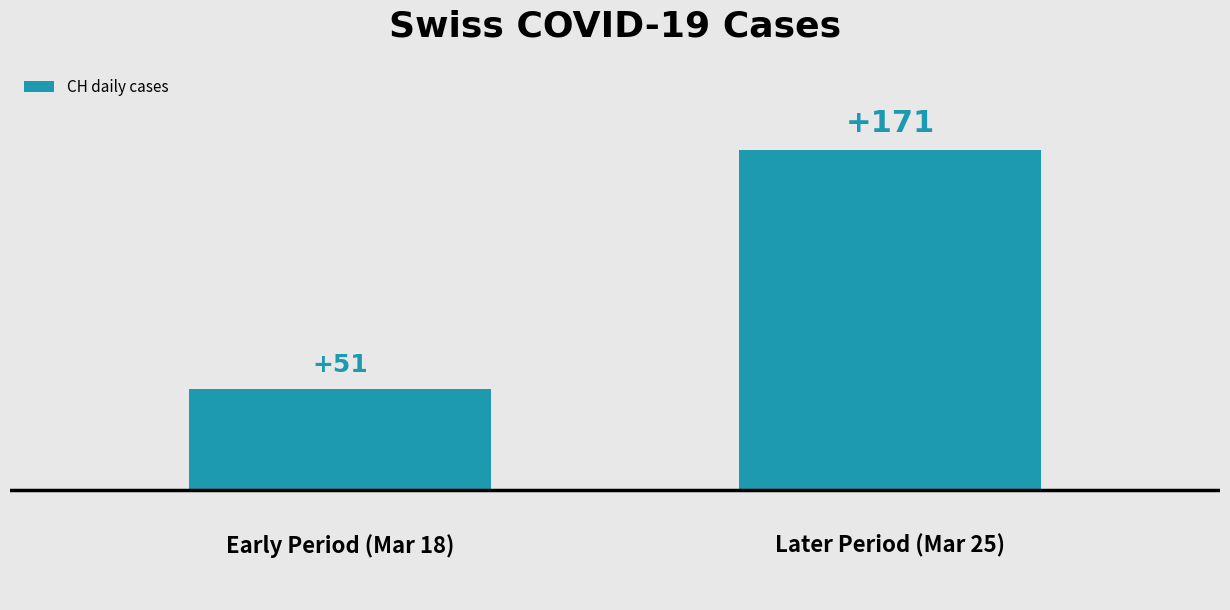

Reading left to right, list all the values displayed in this chart.

51	171